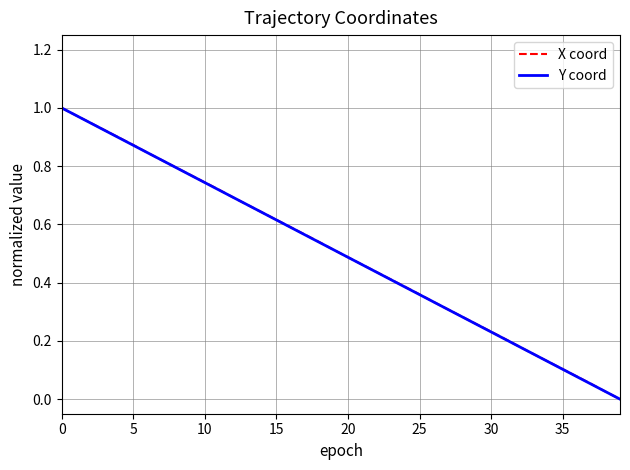

How many lines are shown in the chart?

2